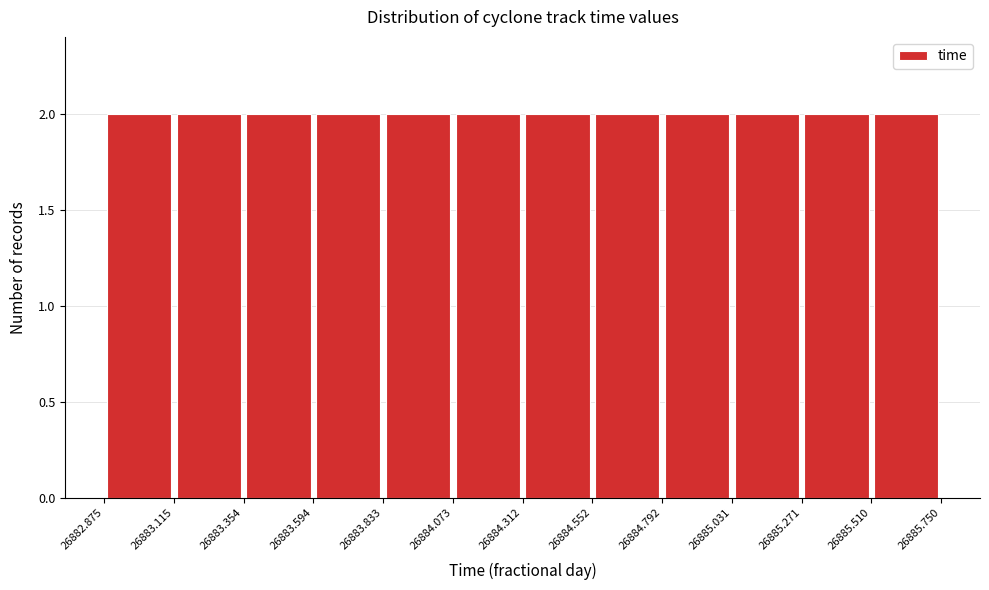

What is the height of the bar covering 26884.312 to 26884.552 on the x-axis? The values are not printed on the chart, so give them approximately, as read against the axis.

2